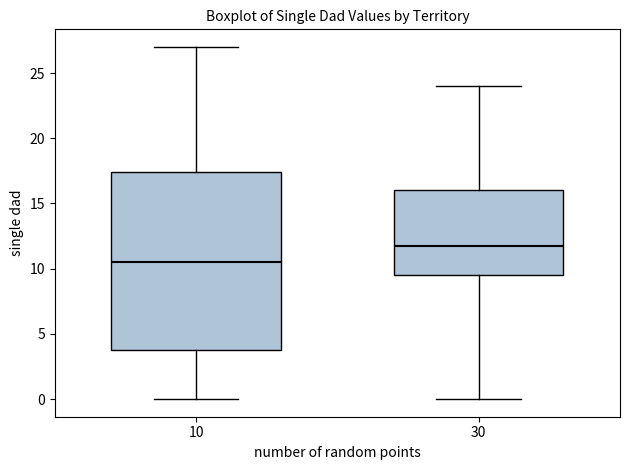

Which box has the lowest median line?

10